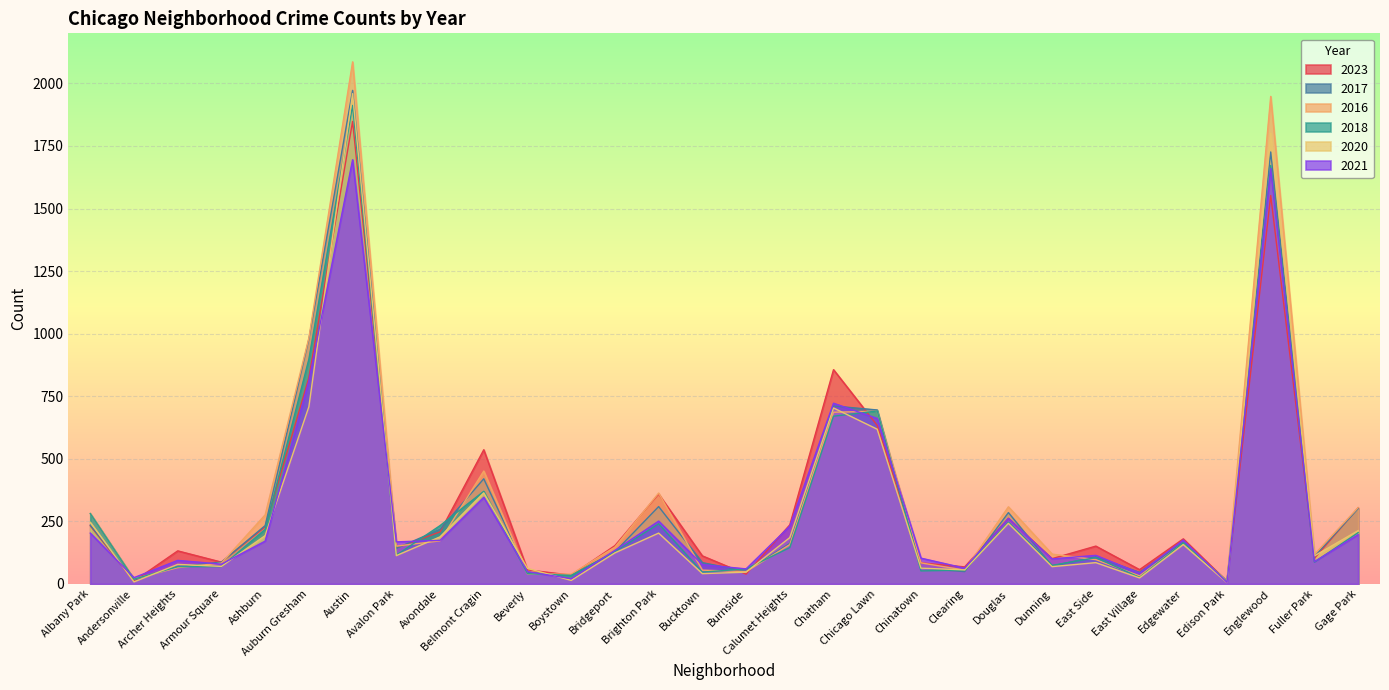

How many times do 2016 and 2018 cross each other?

14